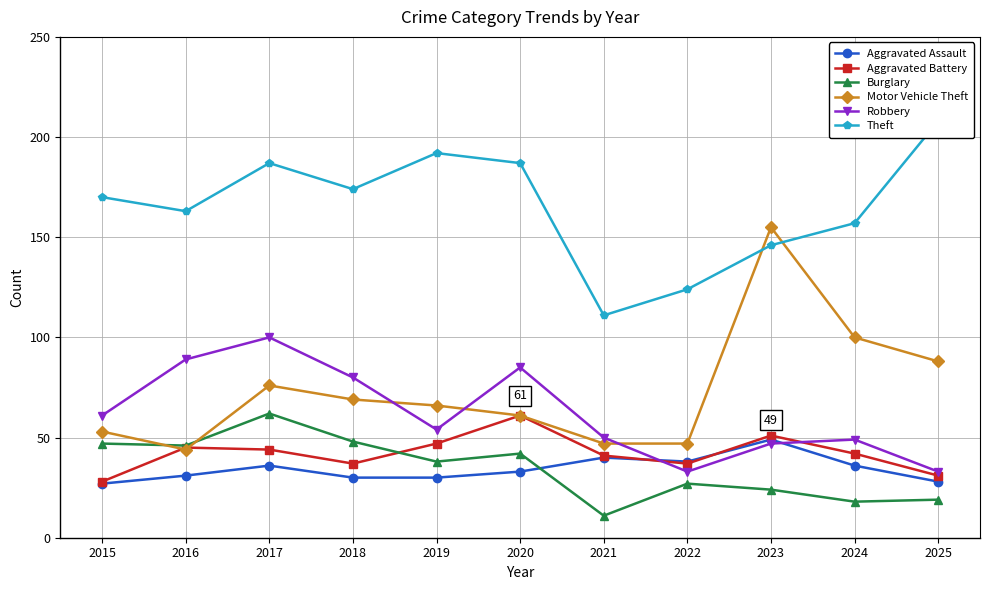

After their last crossing, which series has the higher values: Motor Vehicle Theft or Theft?

Theft